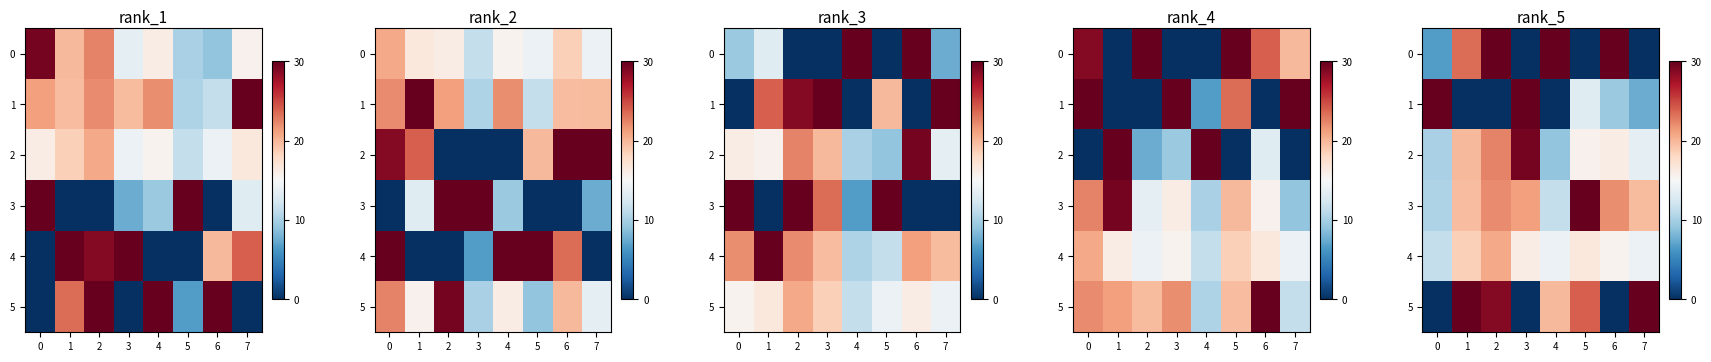

What is the total value across all series at 5?

99.4